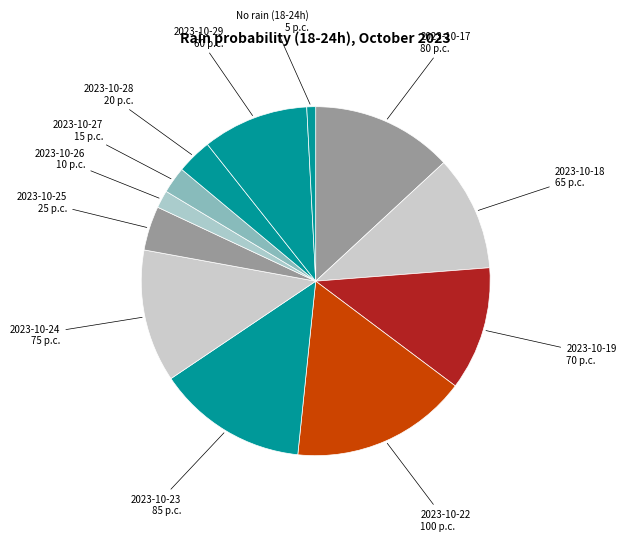

Is there a majority slice in this chart?

No